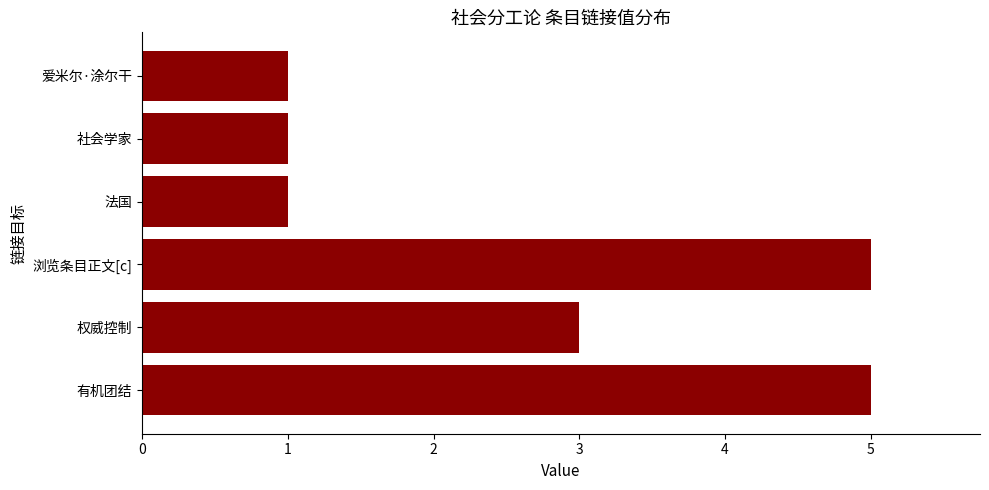

What is the difference between the maximum and minimum values?

4